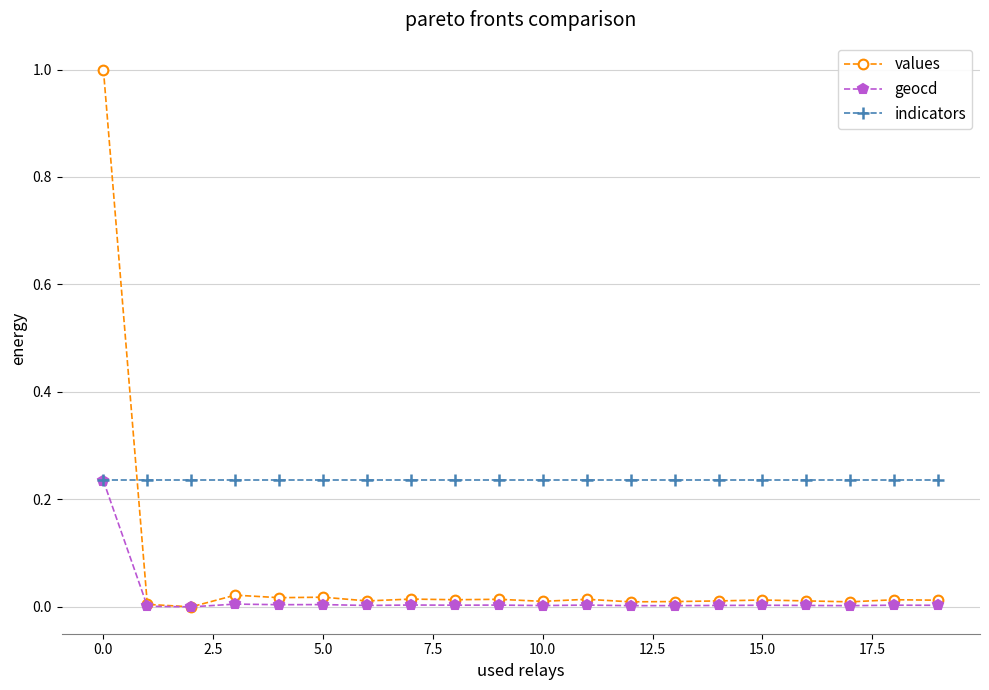

Which series has the largest range (max minus min)?

values